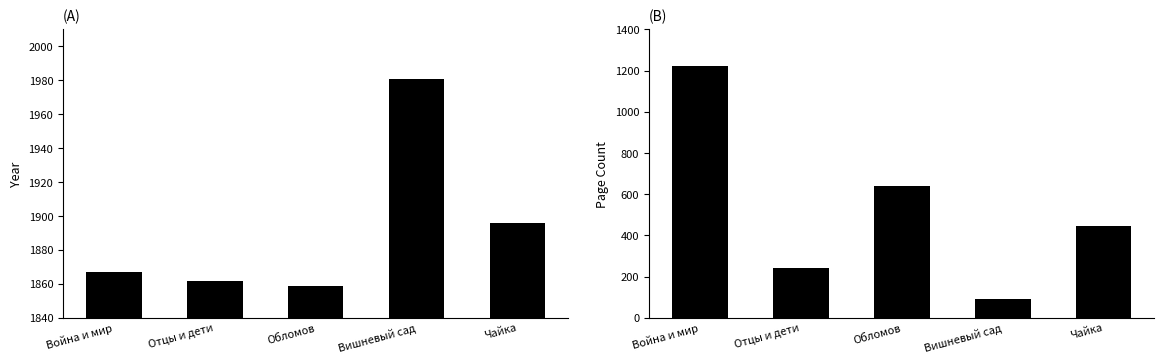

Rank the categories by year value from highest to lowest.

Вишневый сад, Чайка, Война и мир, Отцы и дети, Обломов